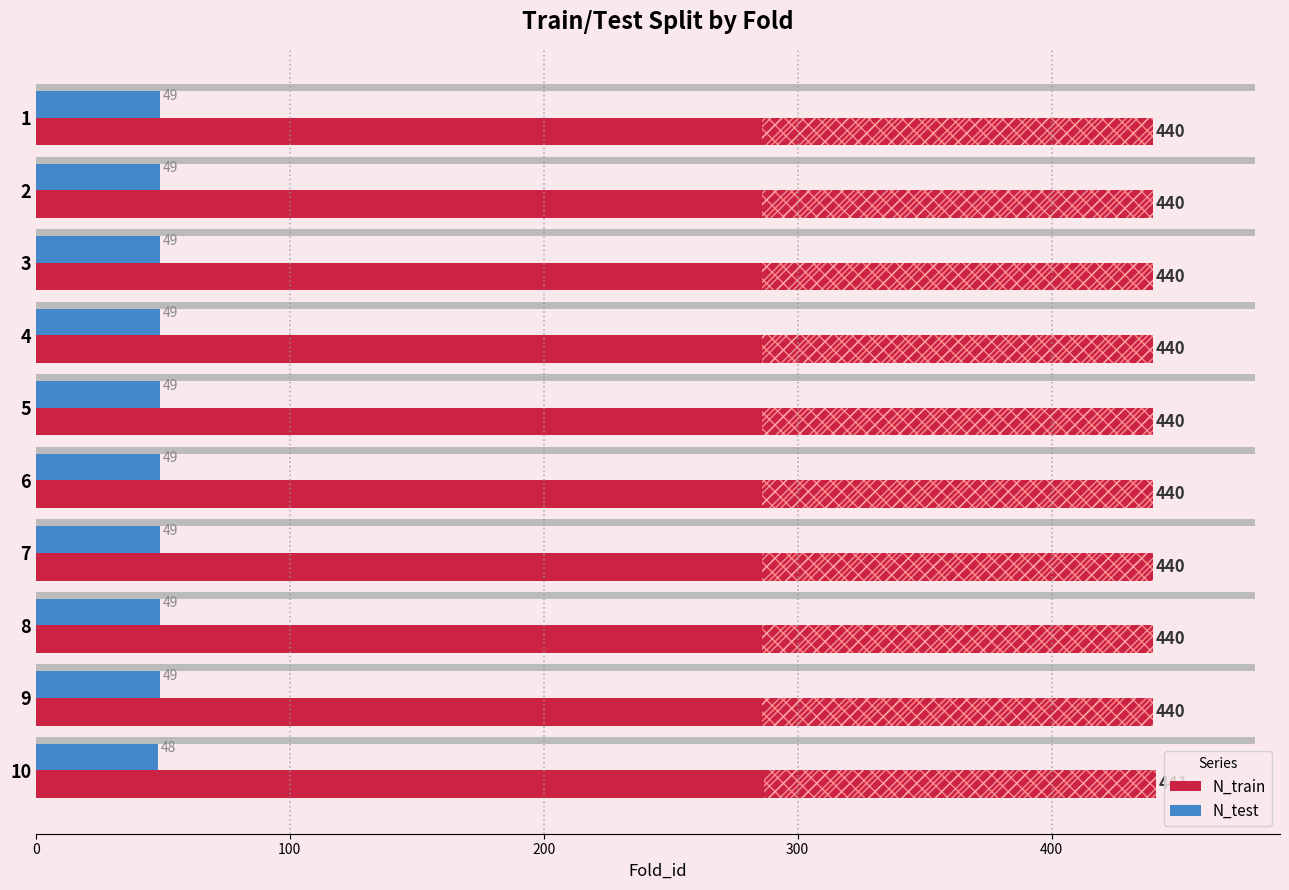

Rank the series by their average value, from lowest to highest.

N_test, N_train